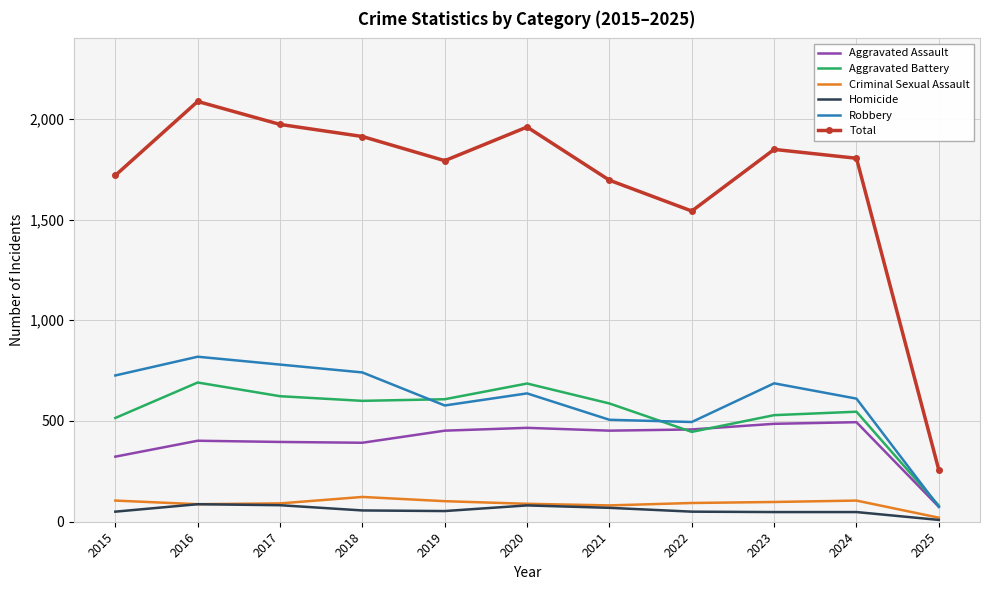

Between 2022 and 2024, which series saw the biggest shift?

Total